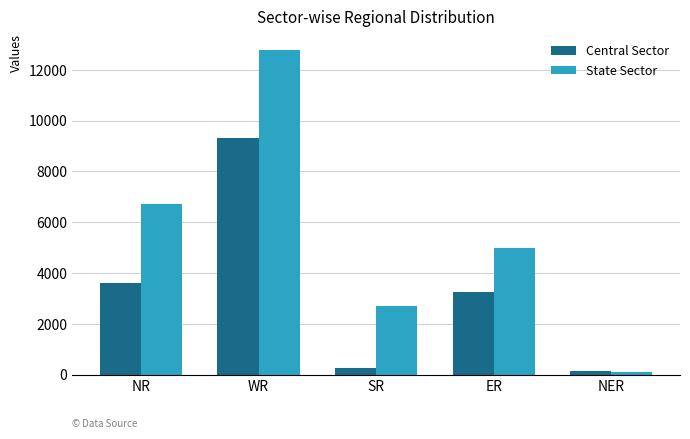

What is the spread (max minus min) of values at NR?

3108